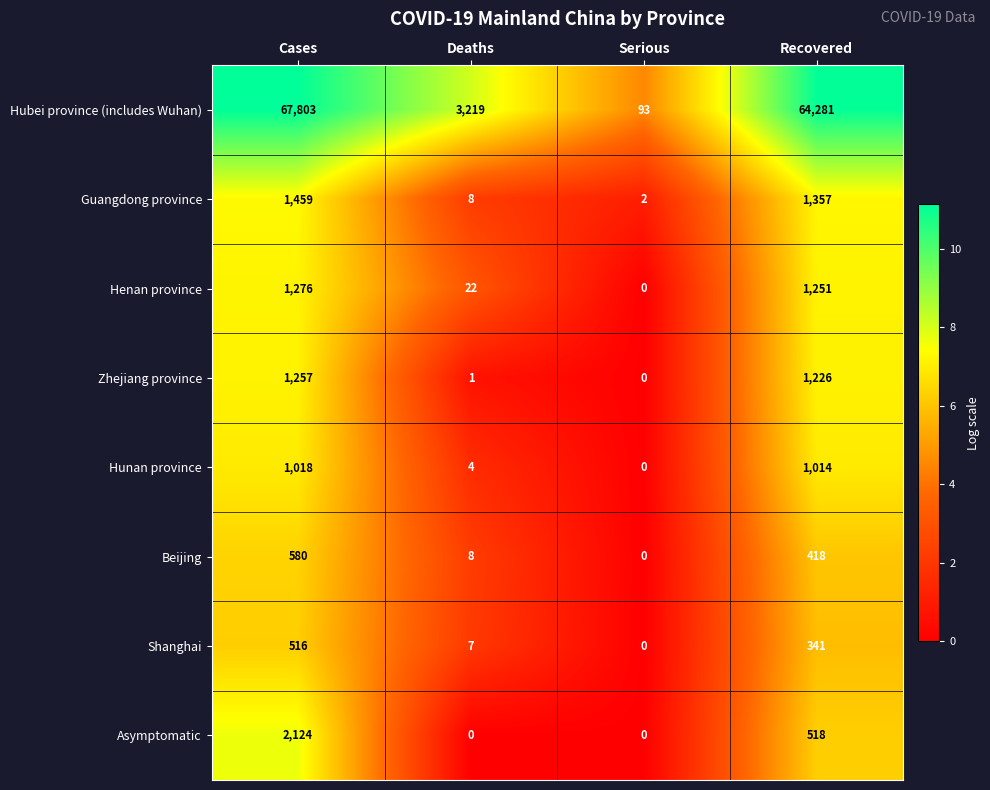

List the labels in order of Hunan province value, largest first.

Cases, Recovered, Deaths, Serious